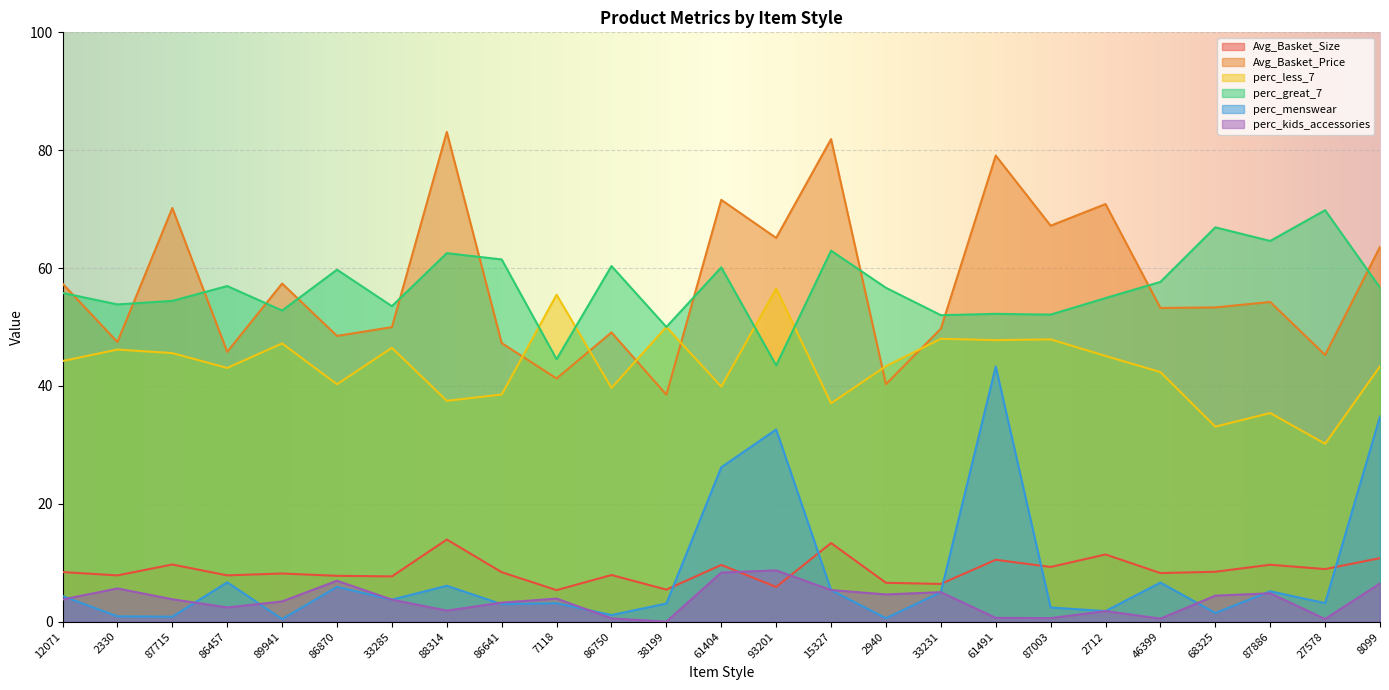

What is the difference between the second highest and minimum values in the perc_kids_accessories series?

8.3